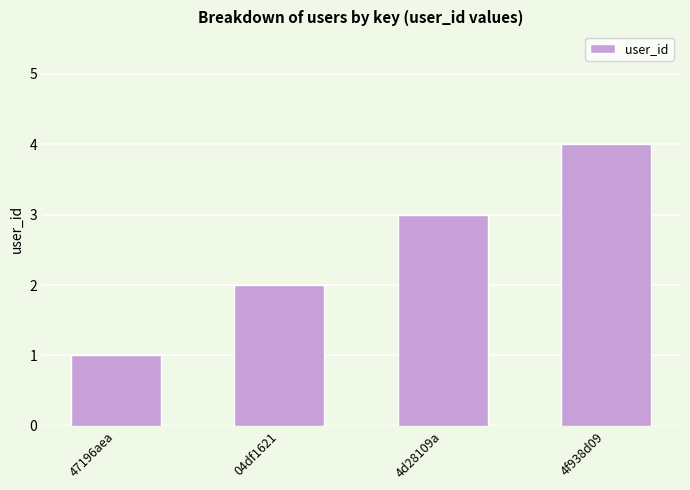

How many series are shown in this chart?

1